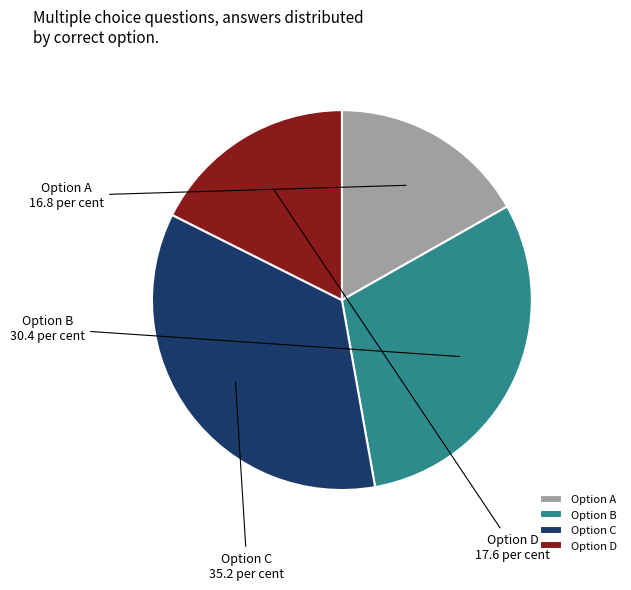

Combined, do Option C and Option A account for over 50%?

Yes